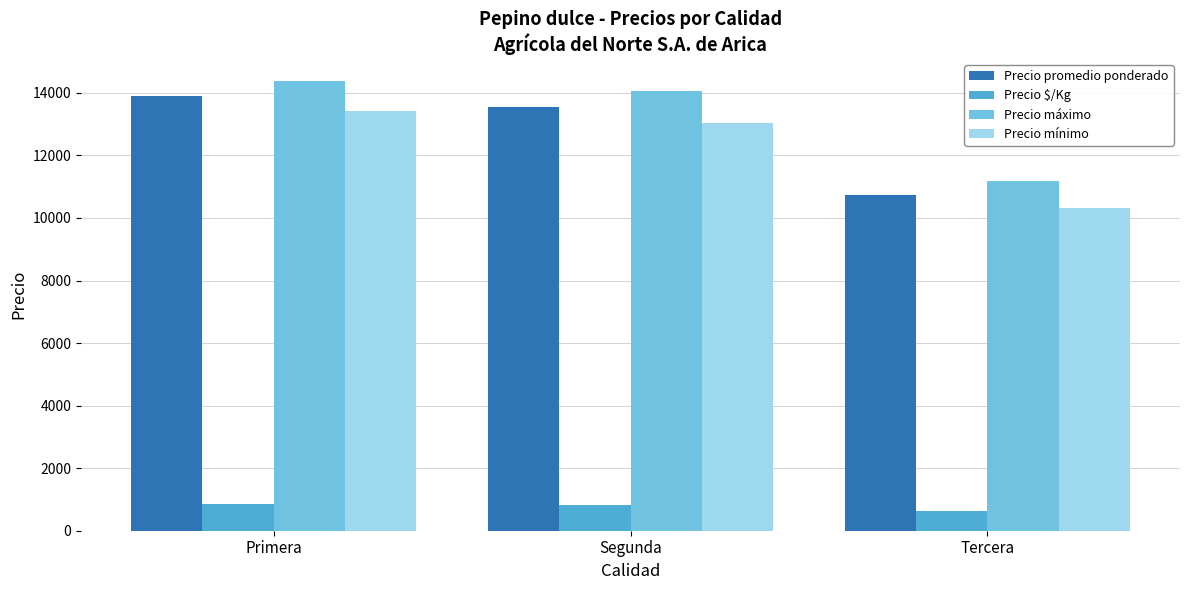

What is the minimum value shown in the chart?

645.7